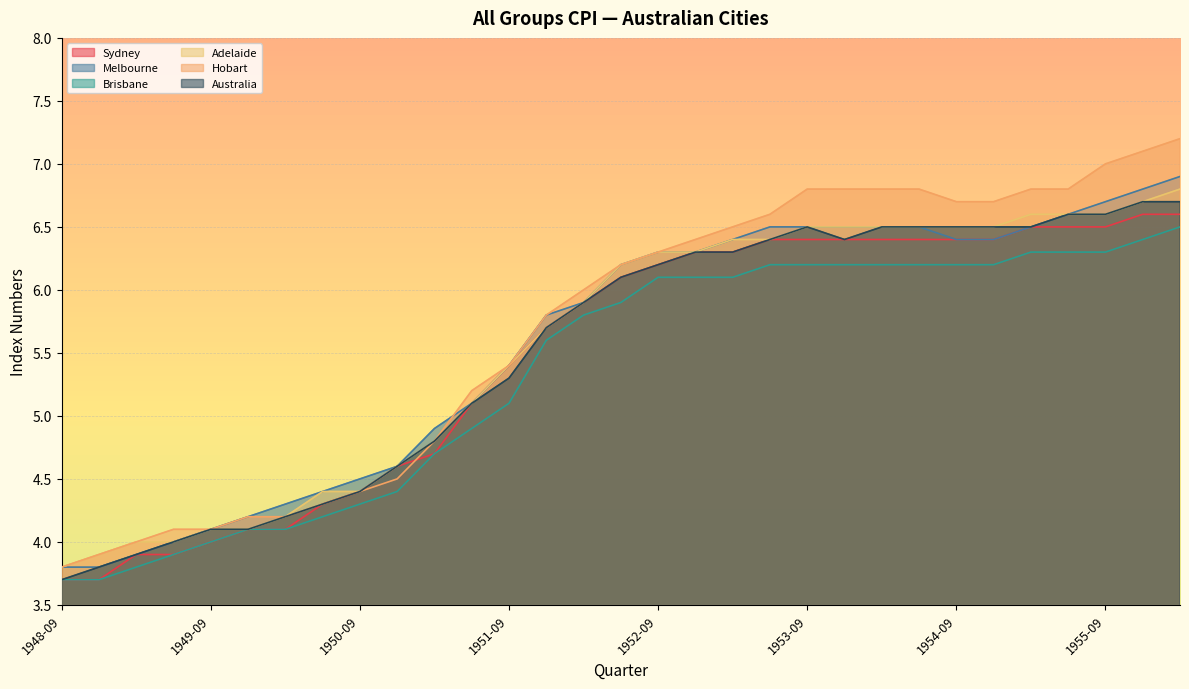

The value of Hobart at 1954-12 is 2.0. True or false?

False